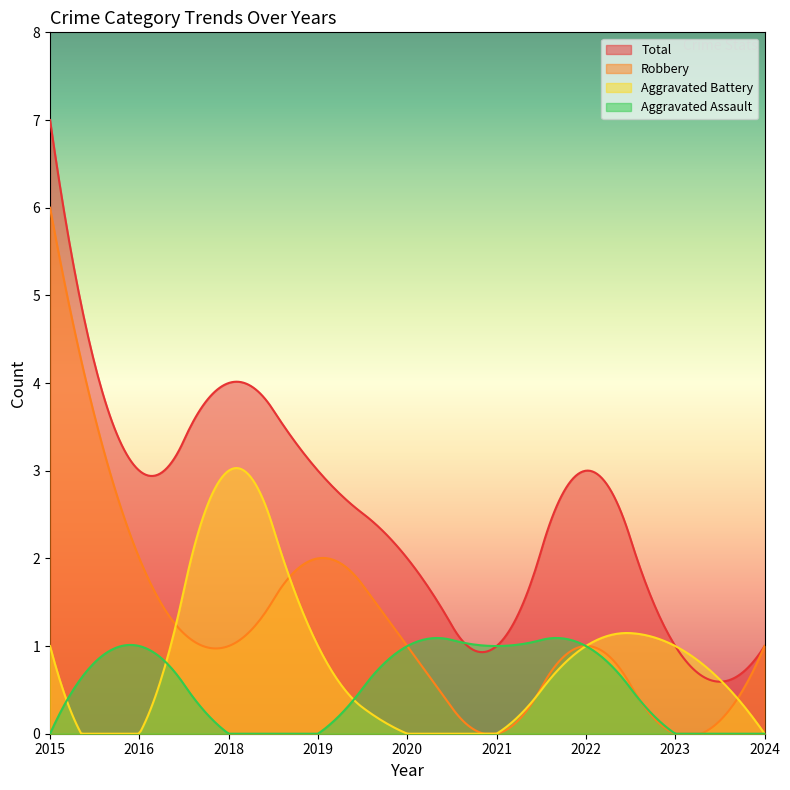

Reading left to right, list all the values displayed in this chart.

Aggravated Assault: 2015=0	2016=1	2018=0	2019=0	2020=1	2021=1	2022=1	2023=0	2024=0
Aggravated Battery: 2015=1	2016=0	2018=3	2019=1	2020=0	2021=0	2022=1	2023=1	2024=0
Robbery: 2015=6	2016=2	2018=1	2019=2	2020=1	2021=0	2022=1	2023=0	2024=1
Total: 2015=7	2016=3	2018=4	2019=3	2020=2	2021=1	2022=3	2023=1	2024=1